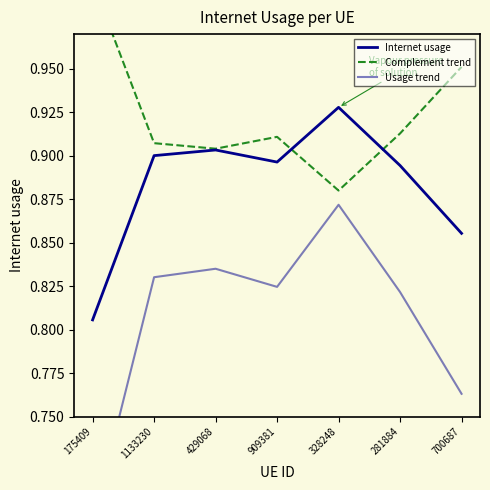

Does the chart display data point markers on the line(s)?

No